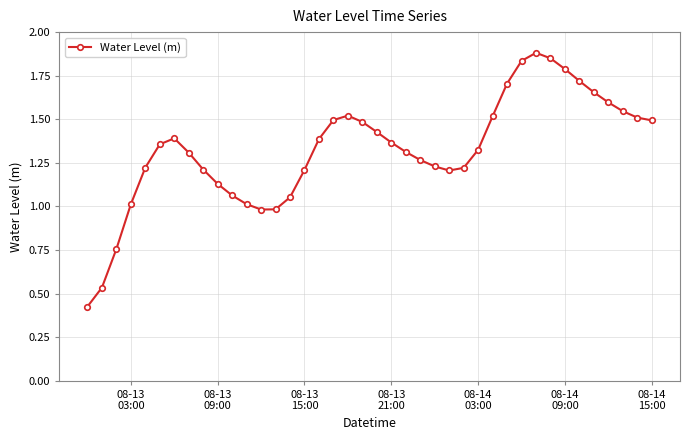

True or false: the data has more than 0 interior local peaks.

True